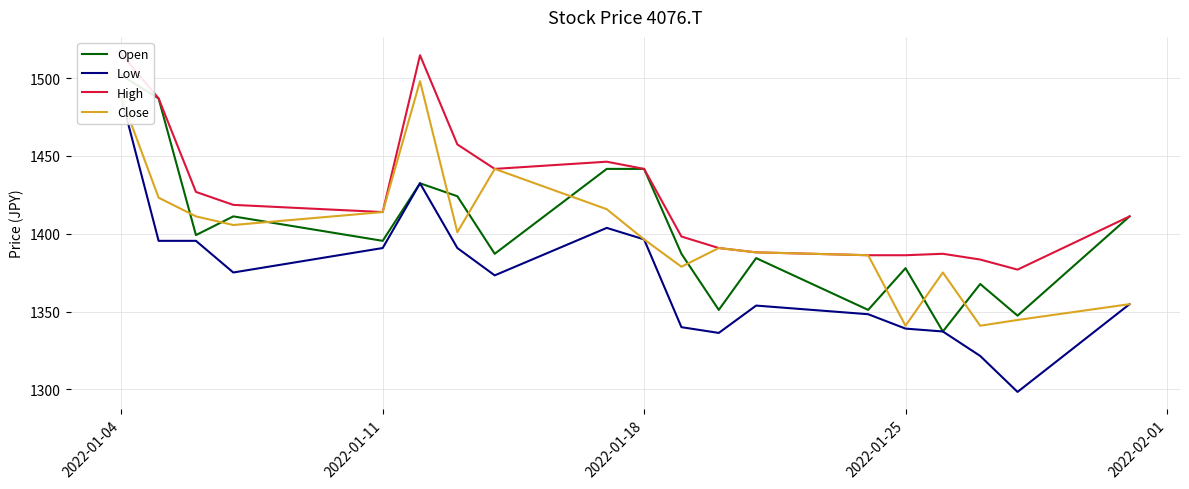

True or false: Close has a value of 1413.9 at 2022-01-11.

True